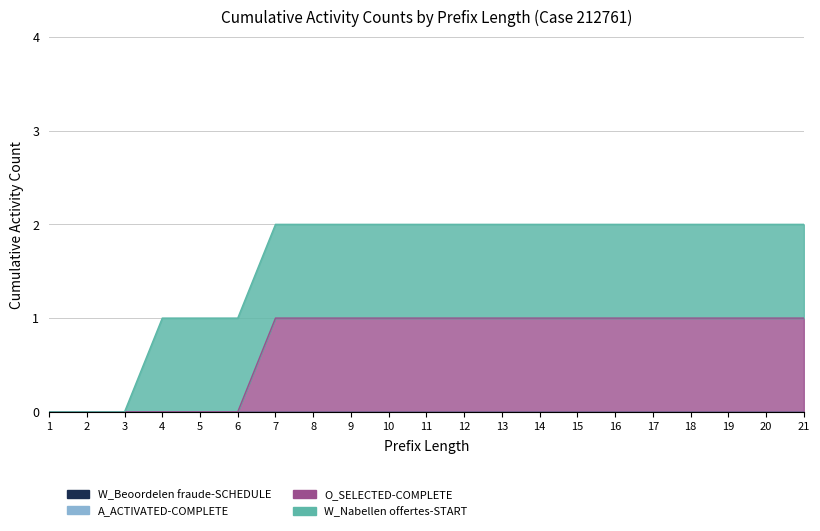

Rank the categories by W_Beoordelen fraude-SCHEDULE value from lowest to highest.

1, 2, 3, 4, 5, 6, 7, 8, 9, 10, 11, 12, 13, 14, 15, 16, 17, 18, 19, 20, 21